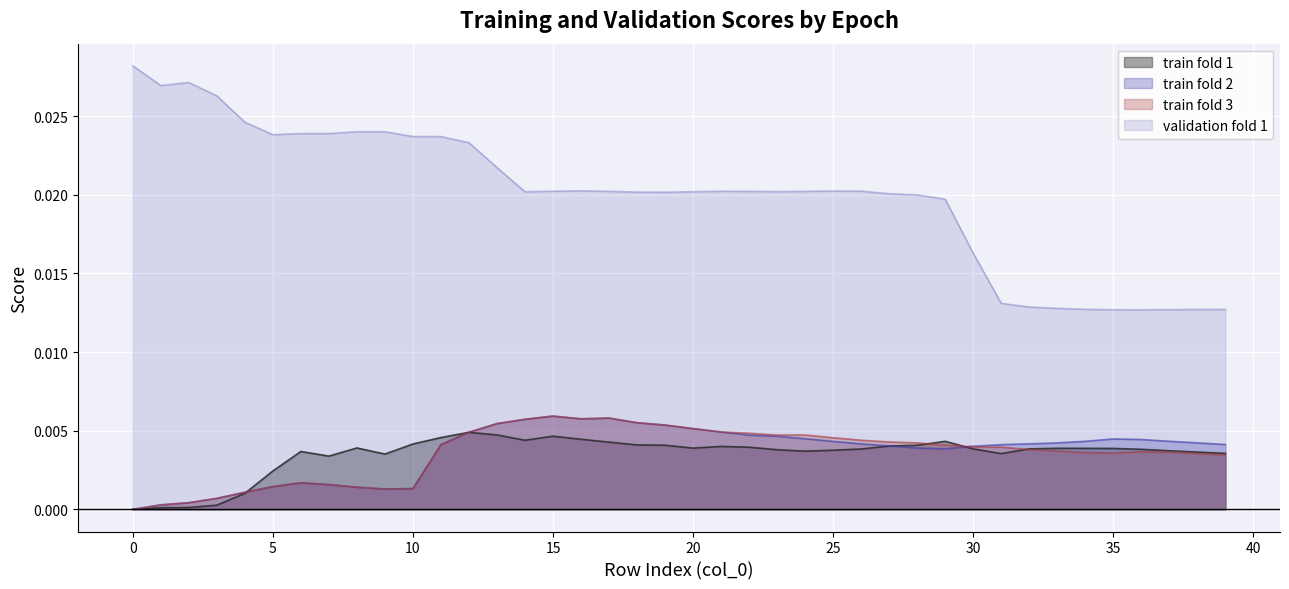

Is the value of train fold 1 at 9 greater than the value of train fold 3 at 12?

No